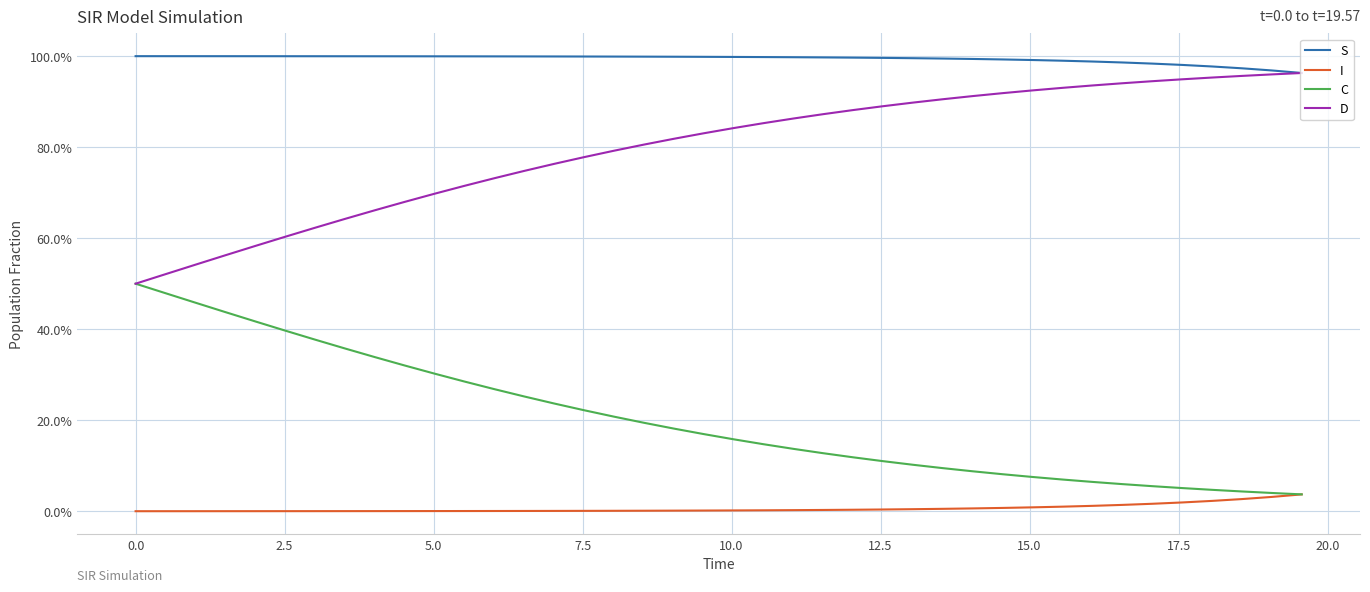

What are all the series names shown in the legend?

S, I, C, D